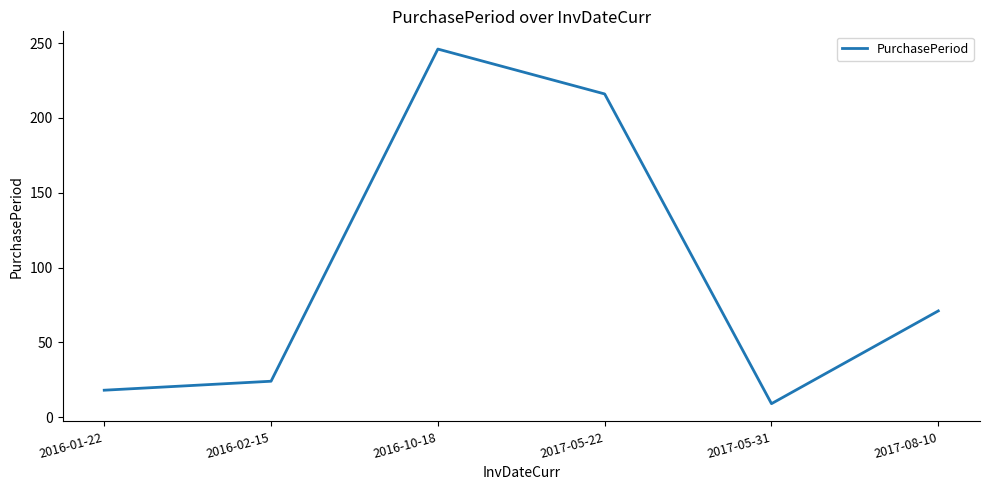

Which category has the lowest value across all series?

2017-05-31